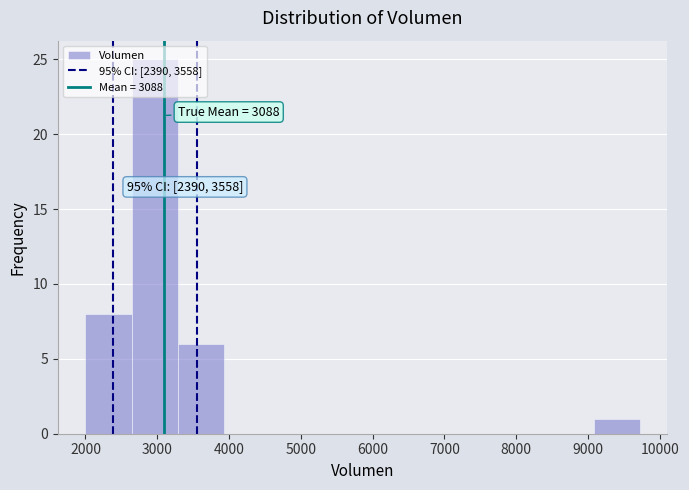

Over which range of the x-axis is the bar tallest?

2600 to 3300